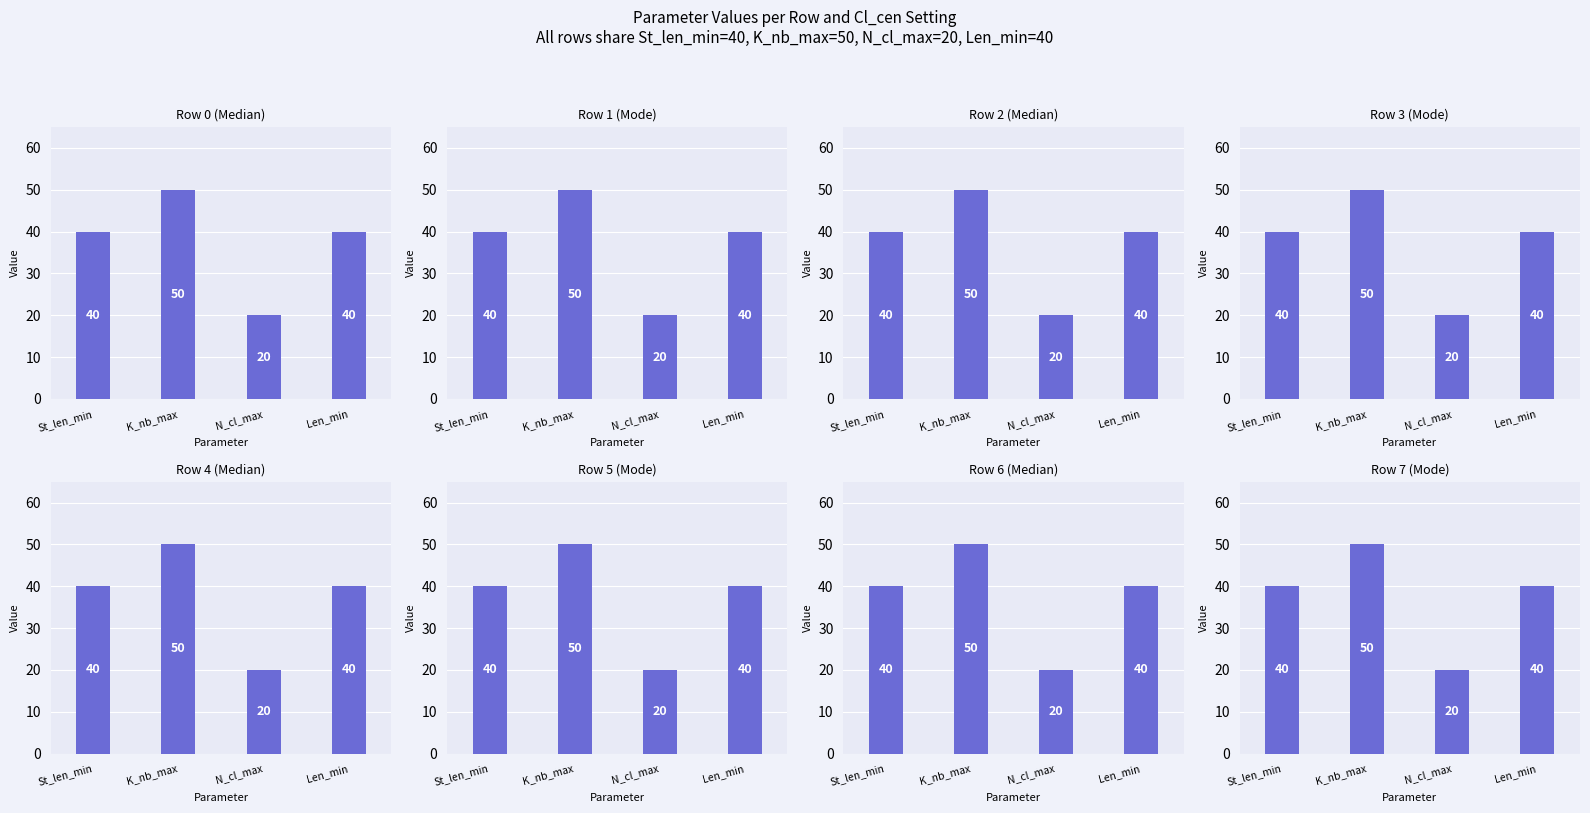

The value of K_nb_max at 3 is 50. True or false?

True